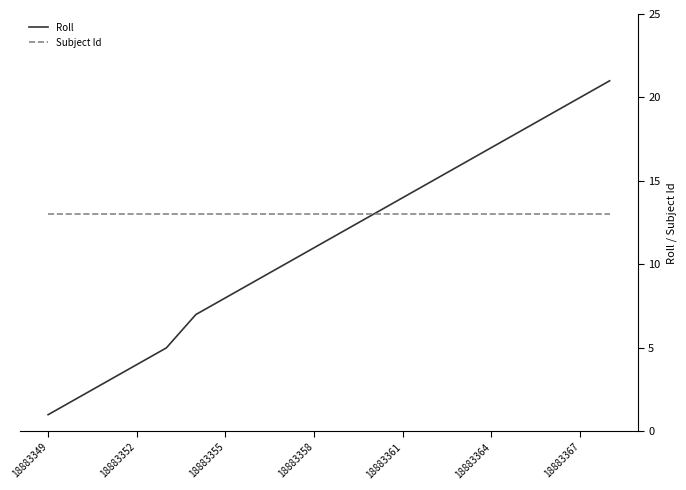

What are all the series names shown in the legend?

Roll, Subject Id